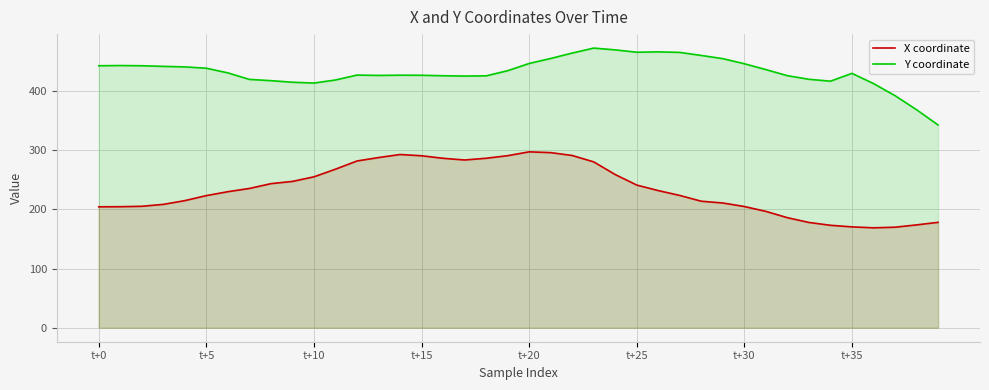

Reading left to right, what are all the values shown in this chart?

X coordinate: 204.4	204.6	205.3	208.5	214.8	223.3	229.9	235.4	243.5	247.3	255.1	268.0	281.8	287.6	292.8	290.7	286.4	283.5	286.4	290.8	297.3	296.0	291.2	280.3	258.9	241.1	231.8	223.6	213.8	210.8	204.9	196.7	186.0	178.0	173.2	170.5	168.9	169.9	173.8	178.2
Y coordinate: 442.8	443.2	442.8	441.8	440.9	438.7	430.8	419.8	417.6	415.0	413.6	418.8	427.1	426.5	426.9	426.7	425.9	425.4	425.8	434.4	446.7	455.1	464.3	472.7	469.6	465.7	466.3	465.4	460.2	454.8	446.2	436.3	426.0	420.0	416.7	430.0	412.8	392.3	368.6	342.7